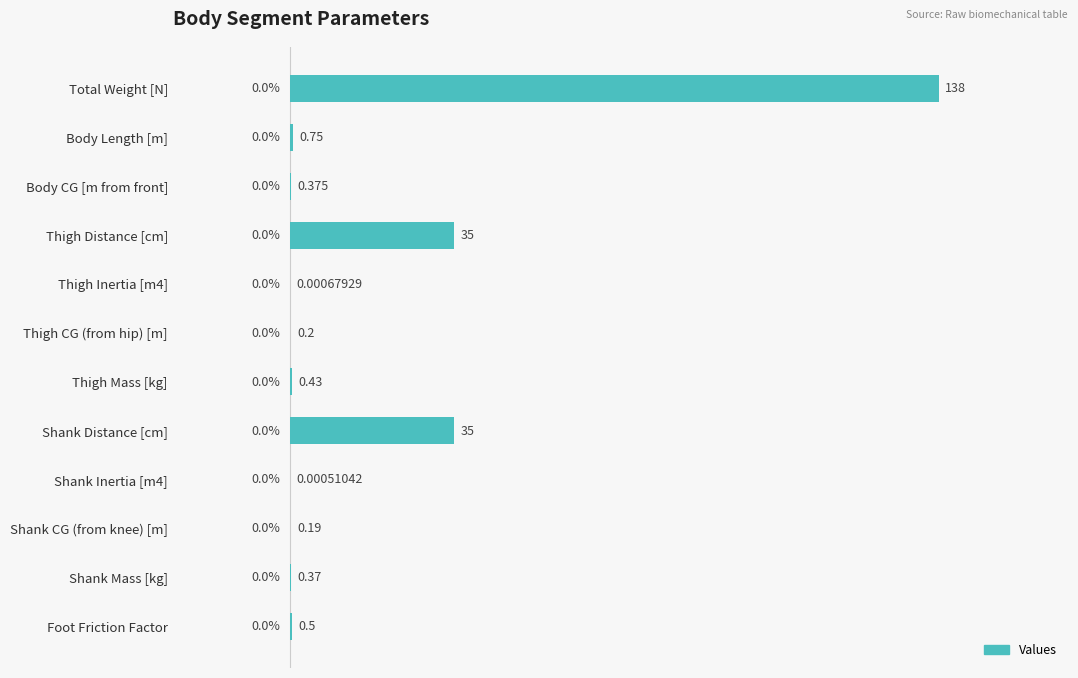

Between Body CG [m from front] and Thigh Mass [kg], which is larger?

Thigh Mass [kg]